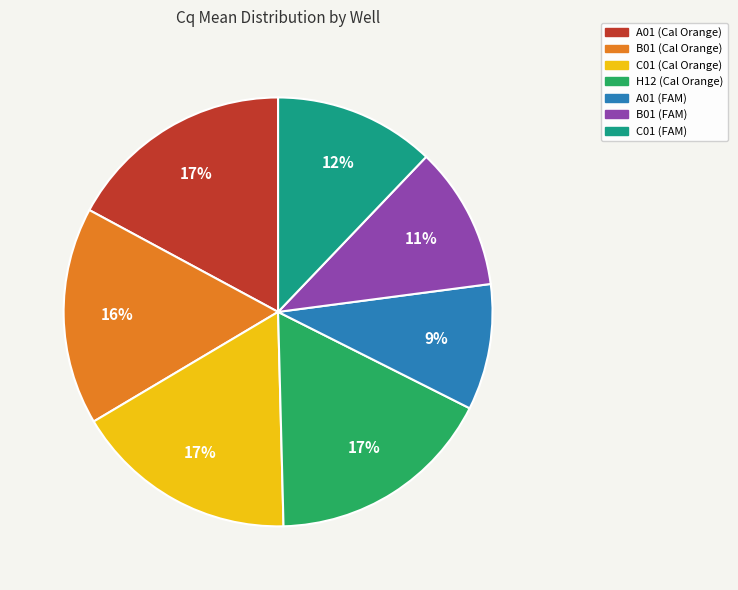

Do C01 (Cal Orange) and A01 (FAM) together represent more than half of the pie?

No